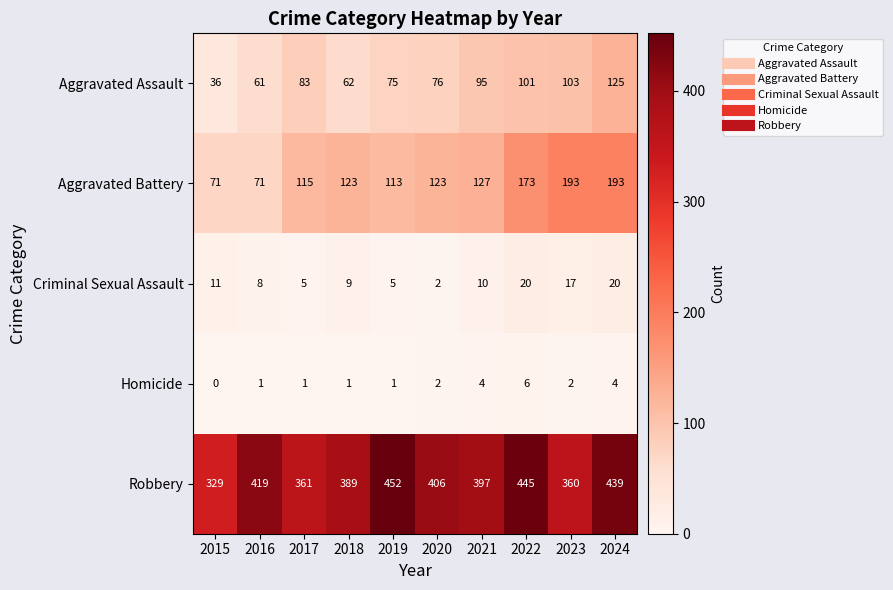

Which series has the largest range (max minus min)?

Robbery